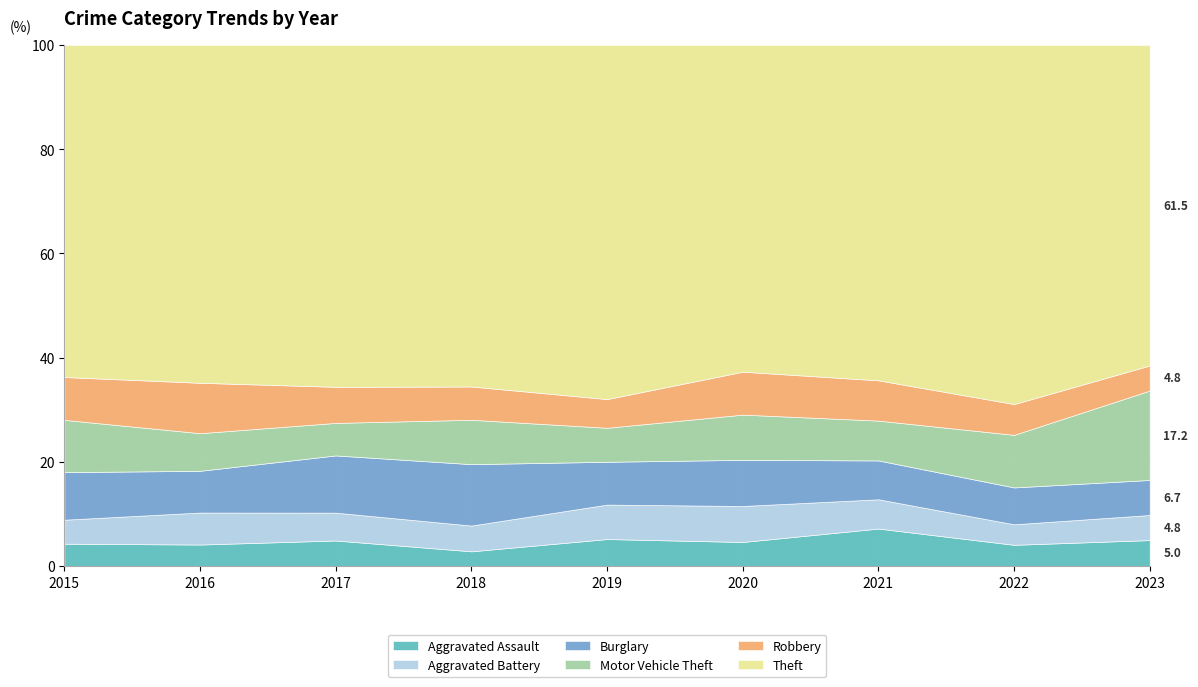

Reading left to right, what are all the values shown in this chart?

Aggravated Assault: 52	57	65	37	61	52	78	66	99
Aggravated Battery: 56	85	71	65	78	78	61	64	96
Burglary: 111	111	146	155	97	100	81	115	134
Motor Vehicle Theft: 122	100	83	112	77	98	83	164	342
Robbery: 100	134	92	84	65	93	84	96	96
Theft: 775	898	872	862	802	708	699	1120	1226